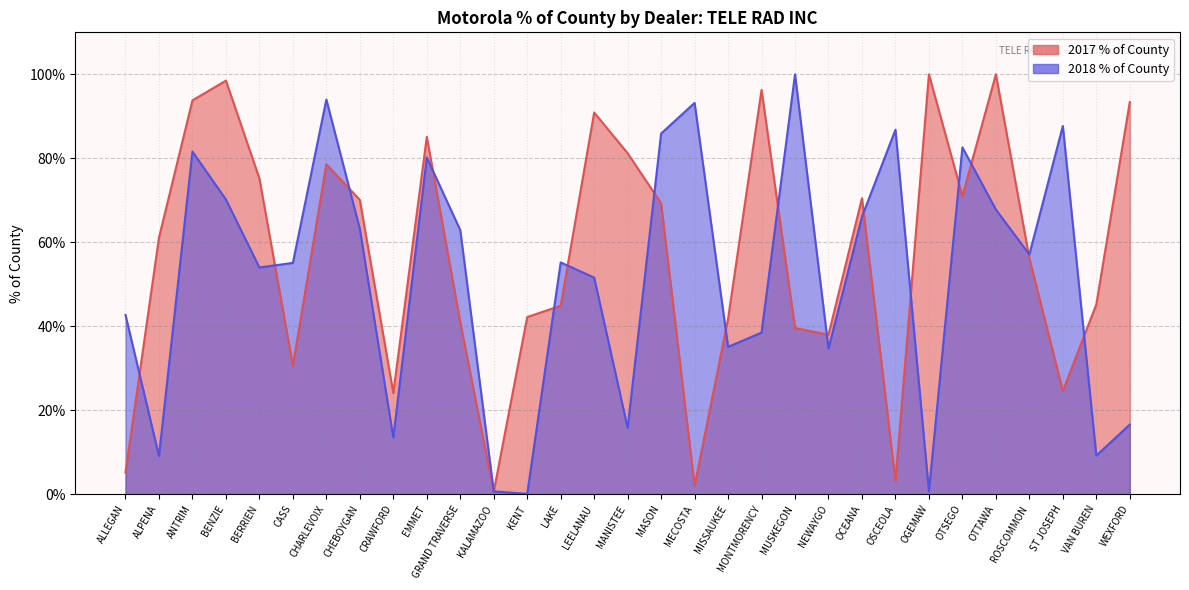

The chart shows a value of 0.4 at LAKE. True or false?

True